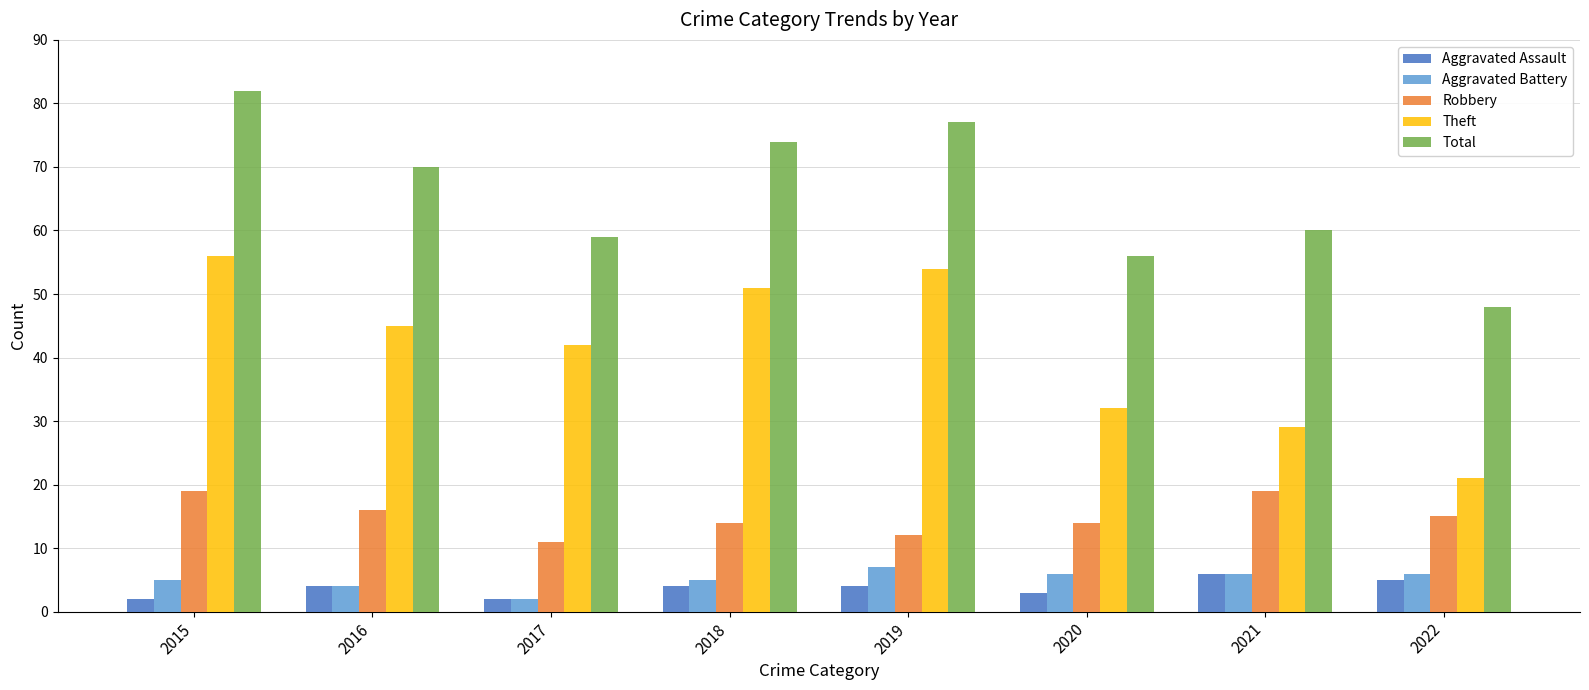

Reading left to right, list all the values displayed in this chart.

Aggravated Assault: 2	4	2	4	4	3	6	5
Aggravated Battery: 5	4	2	5	7	6	6	6
Robbery: 19	16	11	14	12	14	19	15
Theft: 56	45	42	51	54	32	29	21
Total: 82	70	59	74	77	56	60	48